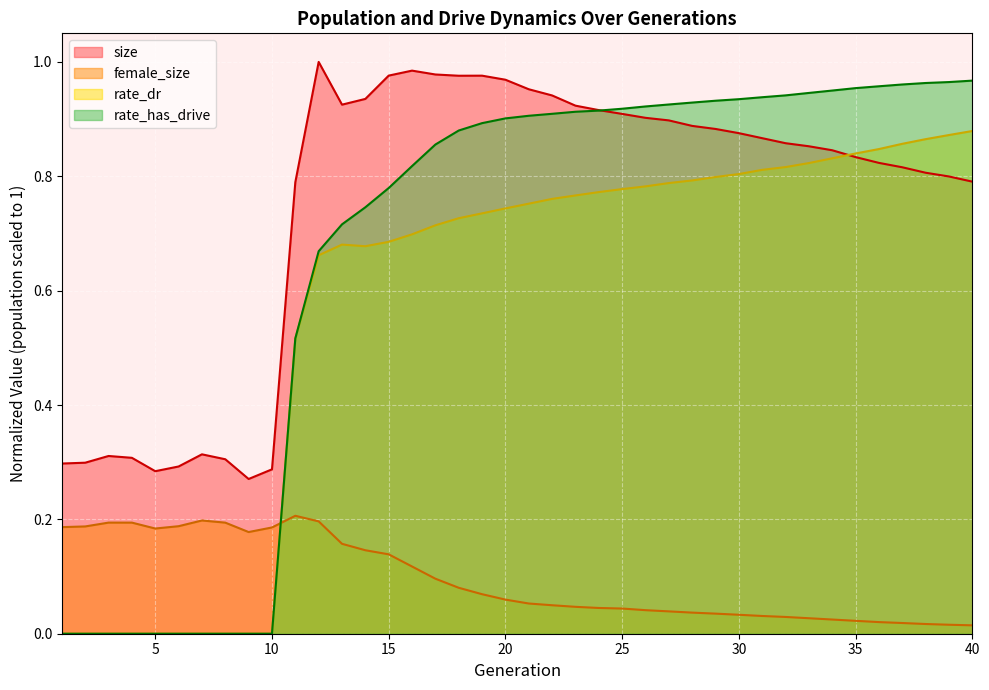

Does the chart display data point markers on the line(s)?

No